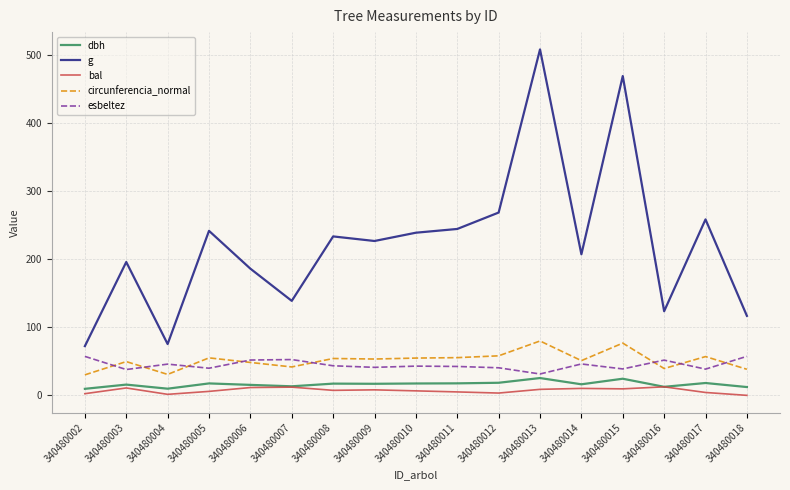

Which series has the widest spread of values?

g